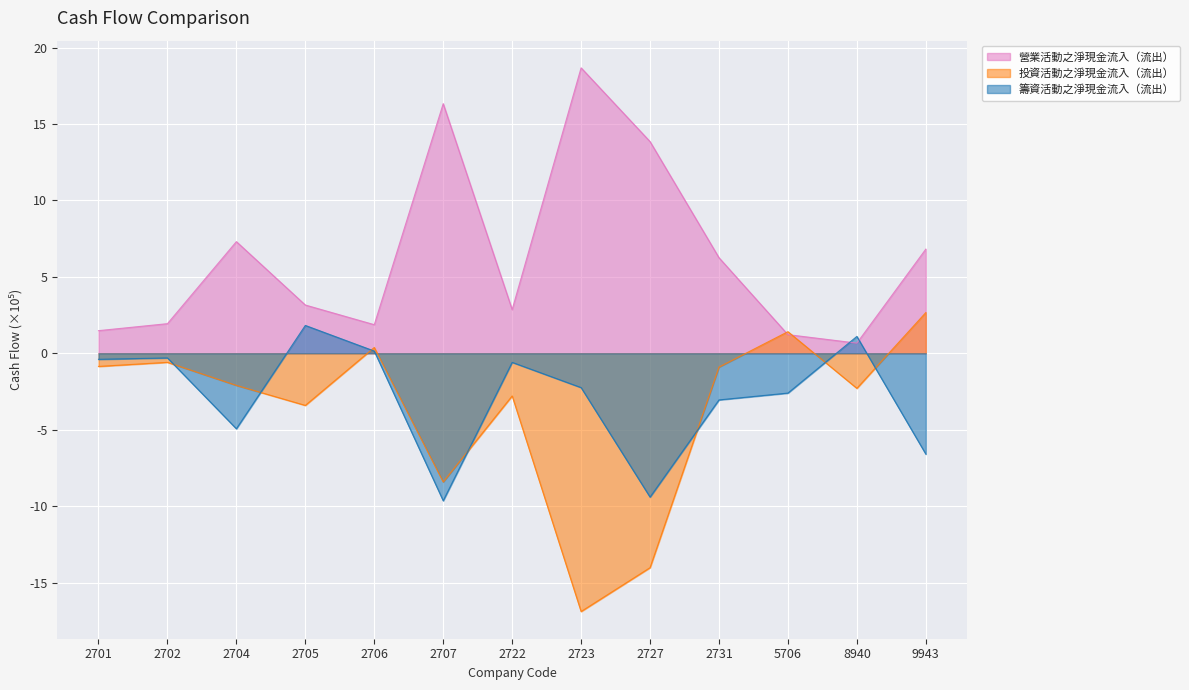

What is the average value of the 籌資活動之淨現金流入（流出） series?

-2.8